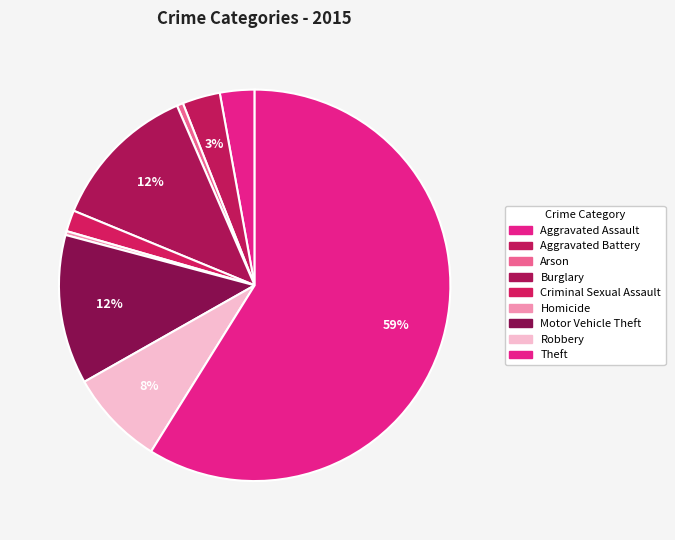

How many slices are in this pie chart?

9